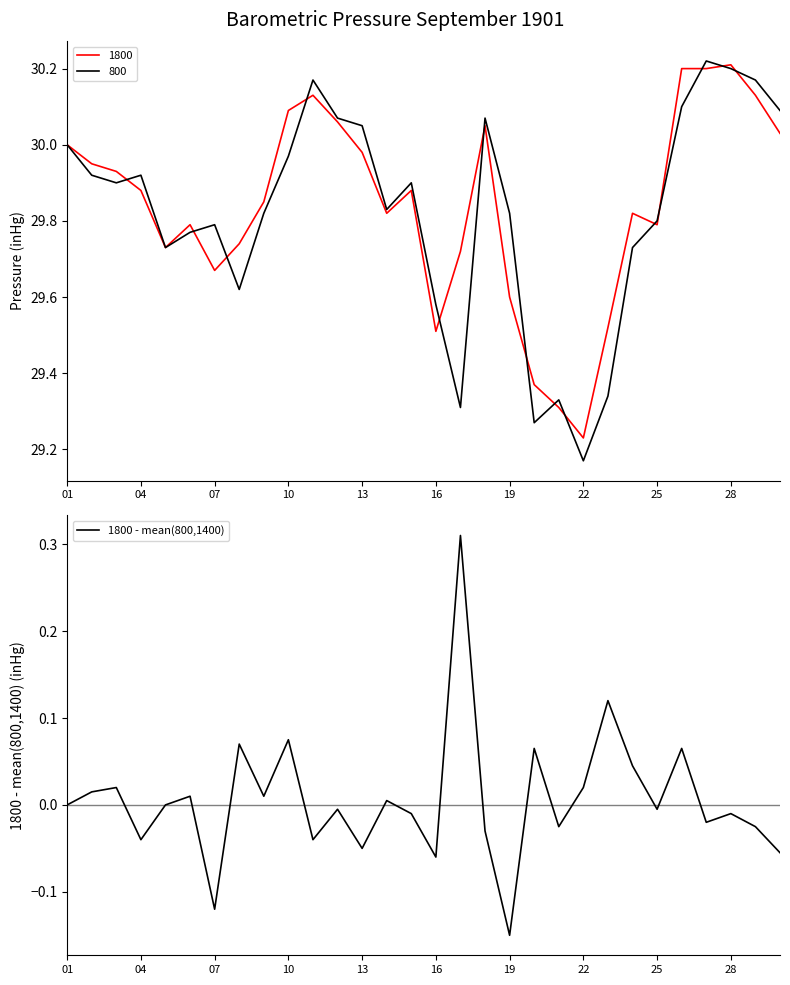

The 800 series shows 29.8 at 07. True or false?

True